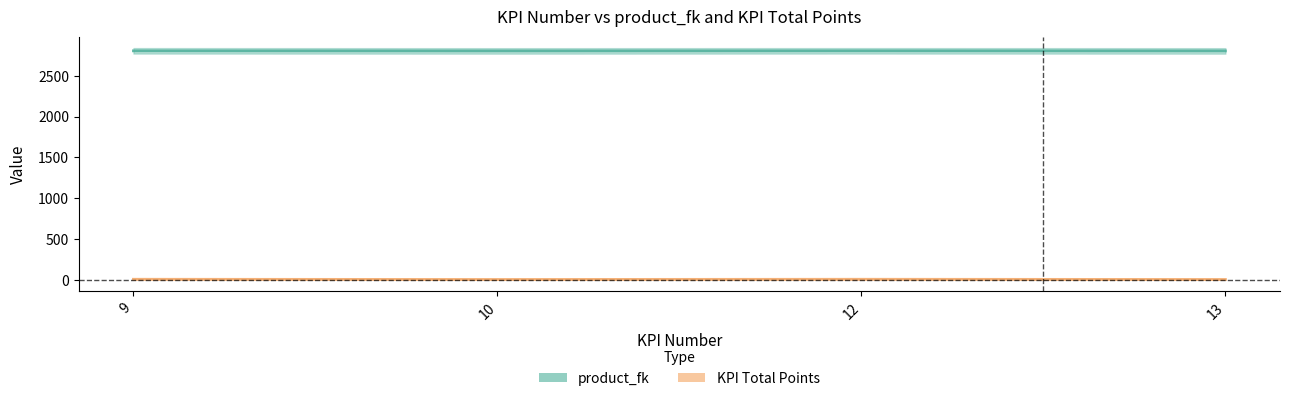

Which category has the lowest value across all series?

10